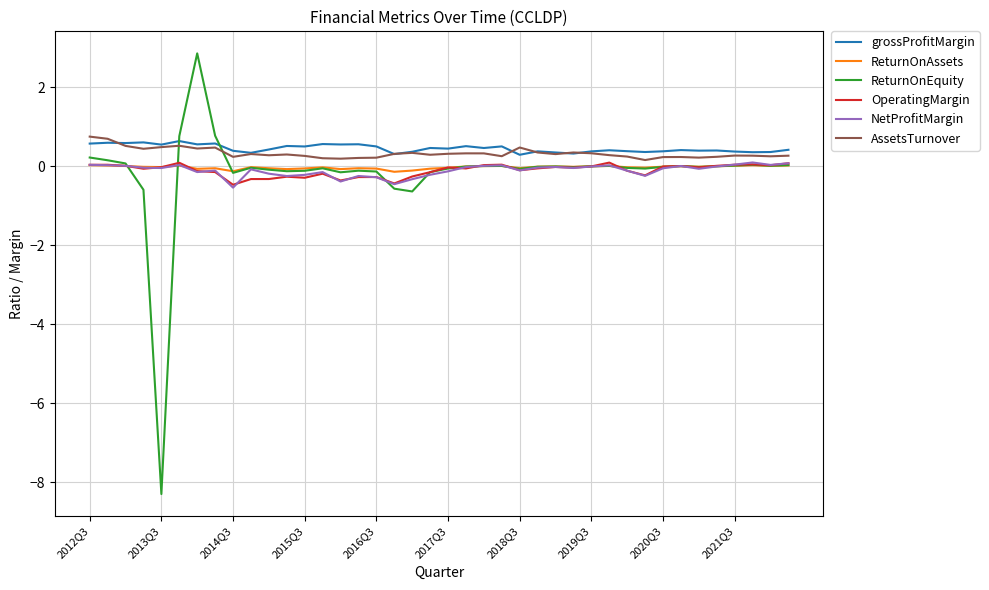

Does the chart display data point markers on the line(s)?

No